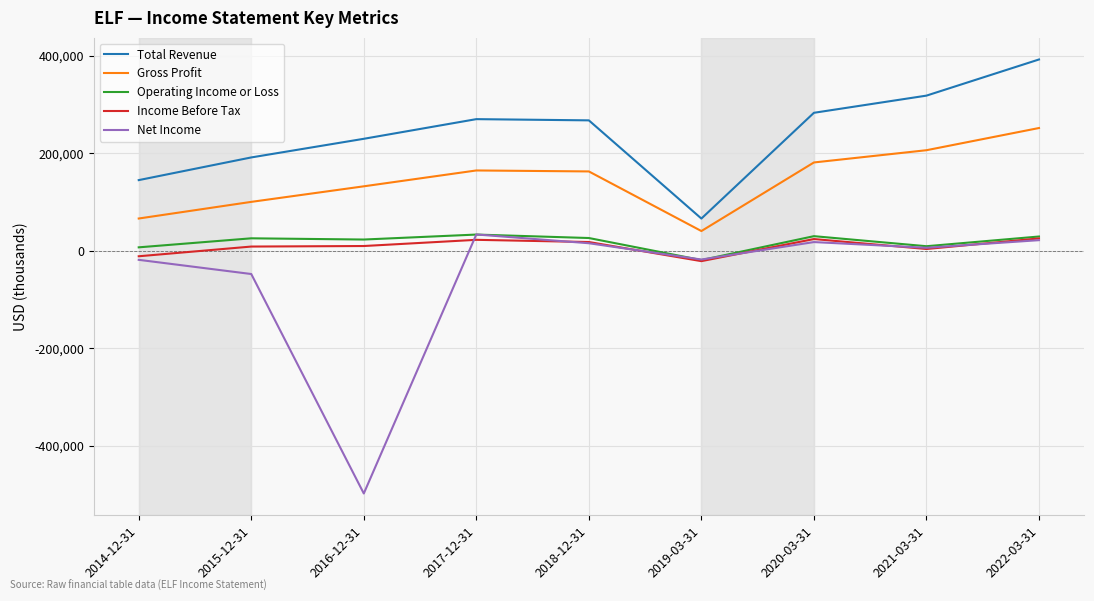

True or false: Gross Profit and Net Income cross at least once.

False